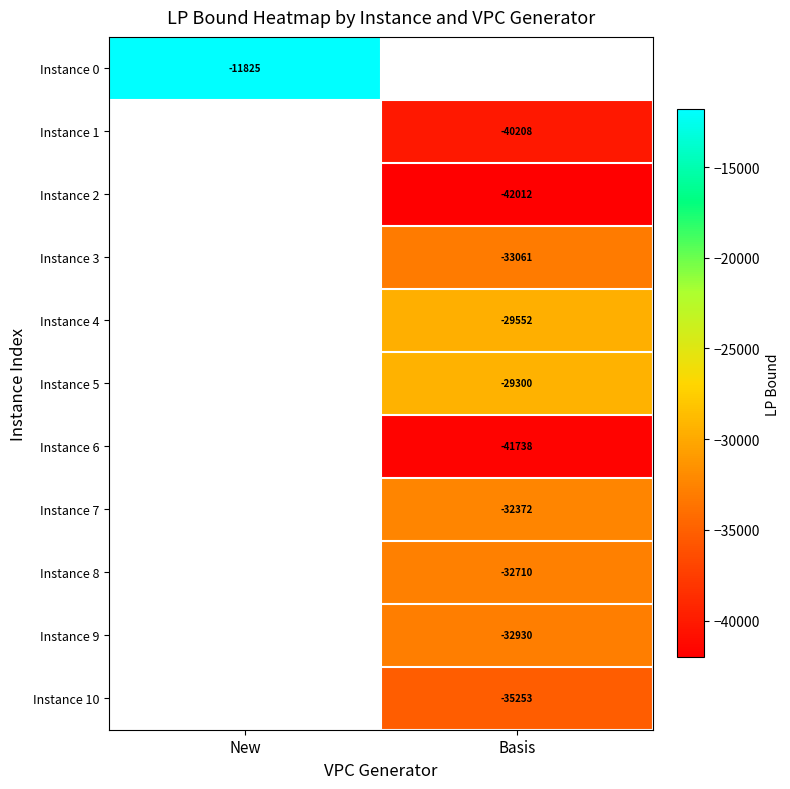

What is the greatest value displayed?

-11824.7